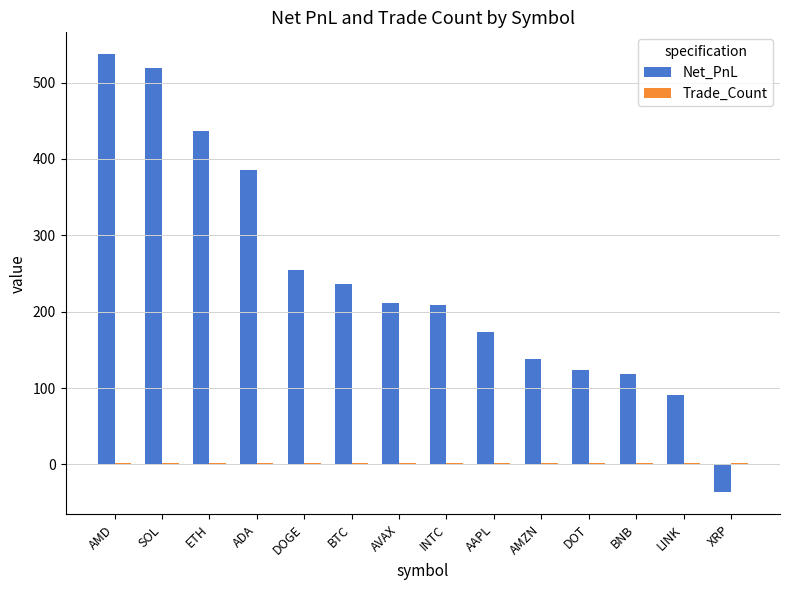

Which category has the highest value across all series?

AMD